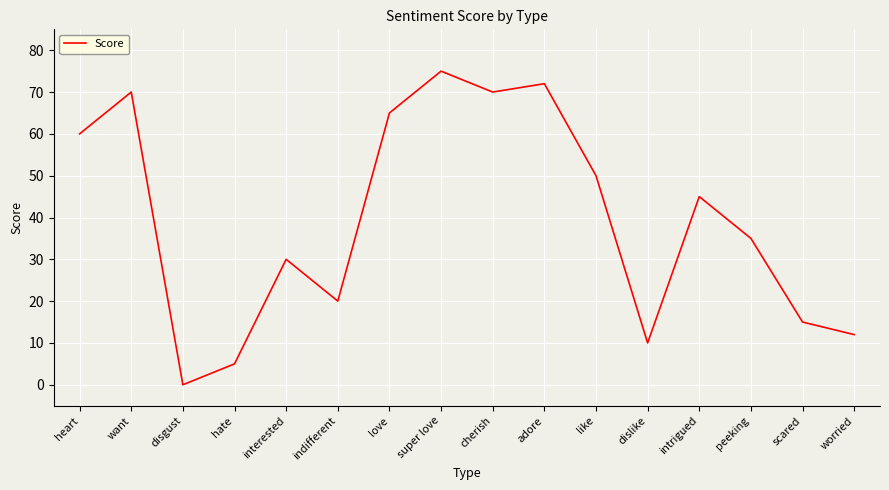

What position from the left is want?

2